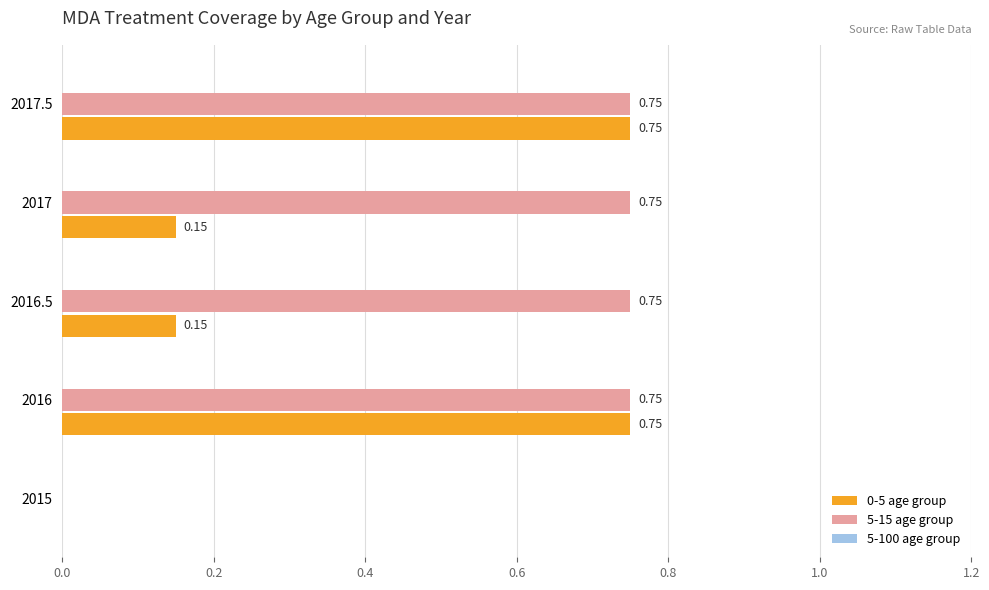

What is the sum of the 0-5 age group values at 2016 and 2016.5?

0.9